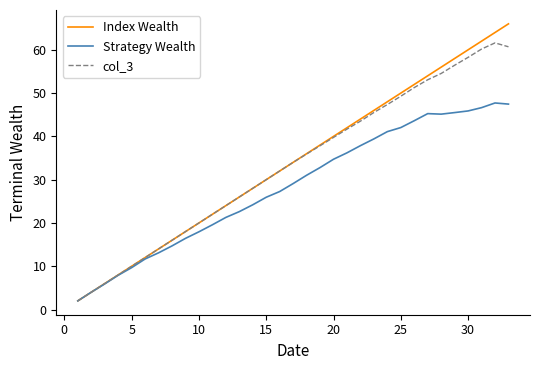

What is the difference between the maximum and minimum values in the Strategy Wealth series?

45.7